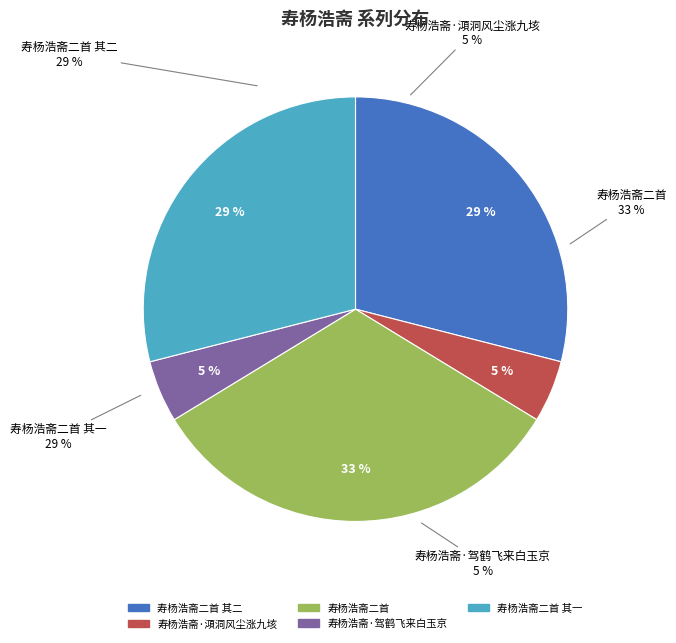

How many segments does this pie chart have?

5